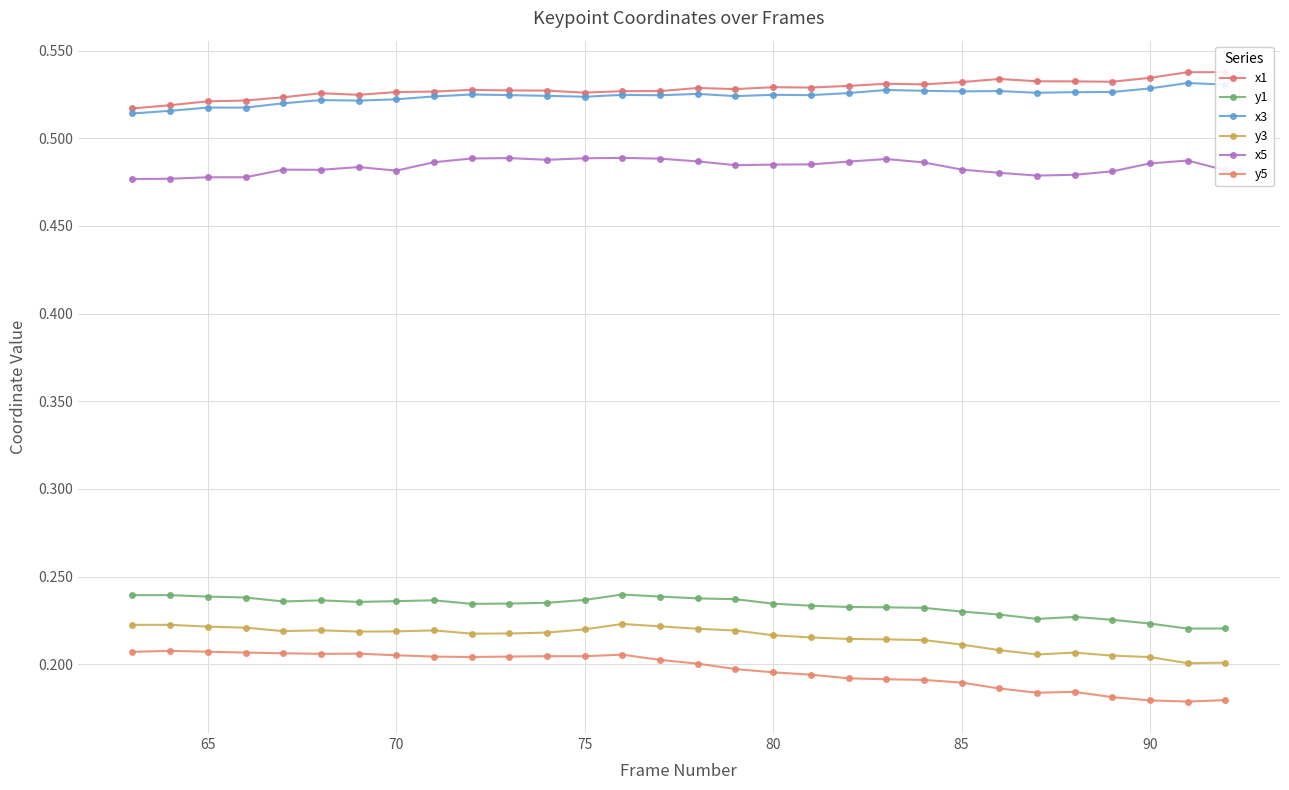

How many y3 values are between 0 and 1?

30